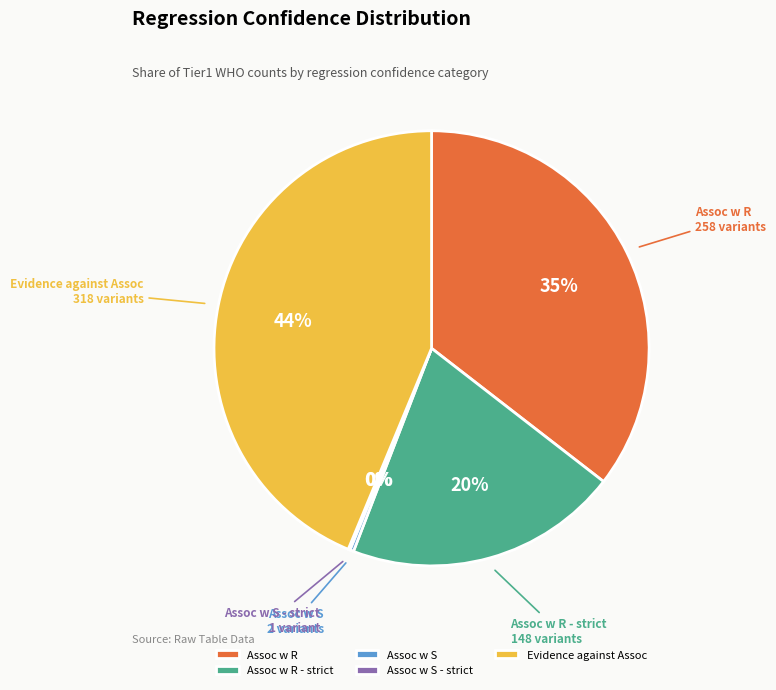

Is it true that Evidence against Assoc is 54% of the pie?

False